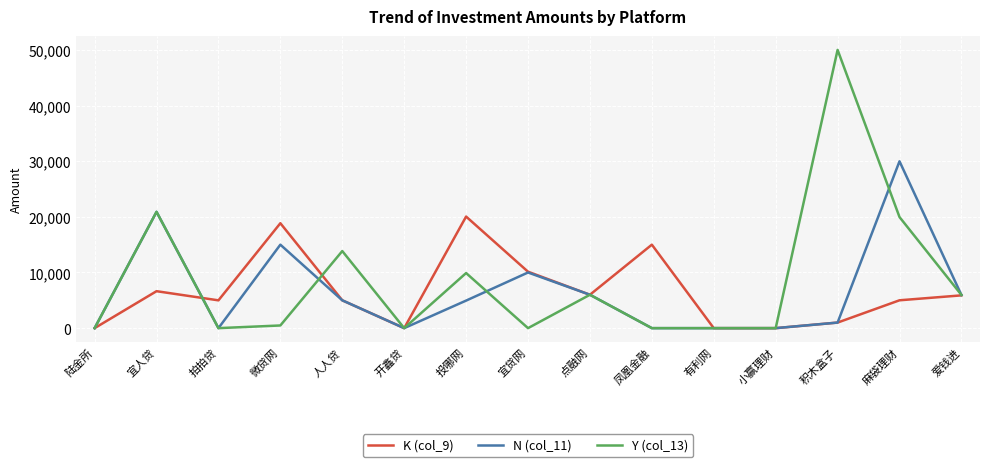

At how many categories does at least one series exceed 10722?

7